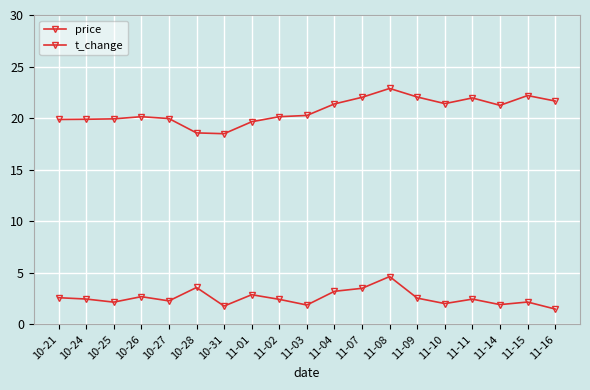

The price series shows 20.0 at 10-27. True or false?

True